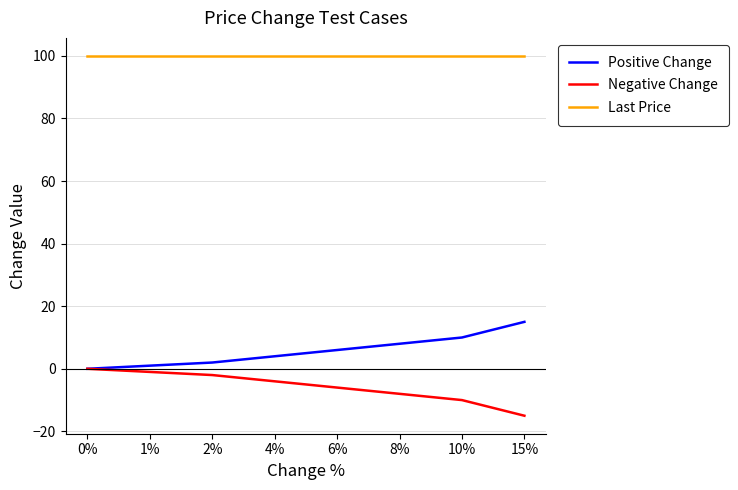

At 1%, list the series in order from largest to smallest.

Last Price, Positive Change, Negative Change